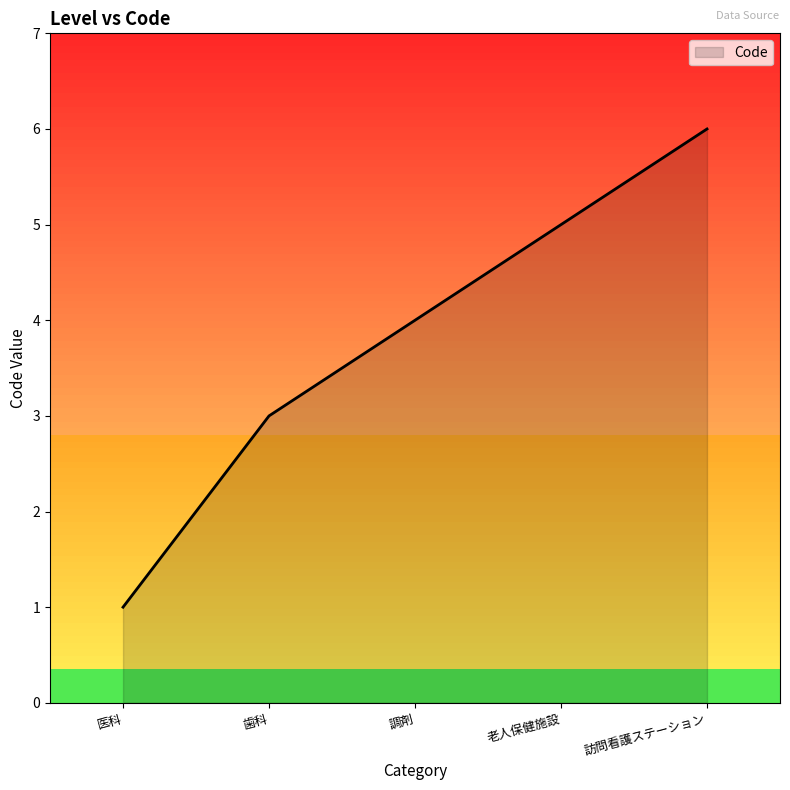

What position from the left is 調剤?

3